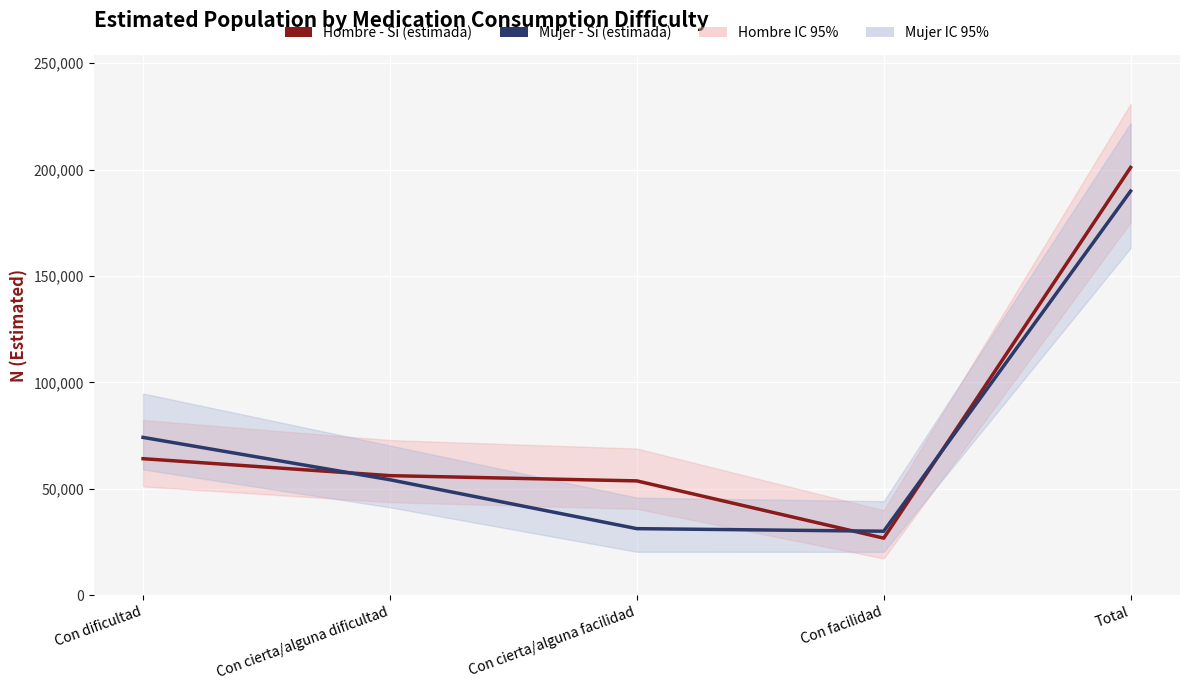

Reading left to right, list all the values displayed in this chart.

Hombre - Sí (estimada): Con dificultad=64192	Con cierta/alguna dificultad=56230	Con cierta/alguna facilidad=53757	Con facilidad=26863	Total=201041
Mujer - Sí (estimada): Con dificultad=74199	Con cierta/alguna dificultad=54303	Con cierta/alguna facilidad=31323	Con facilidad=30111	Total=189935